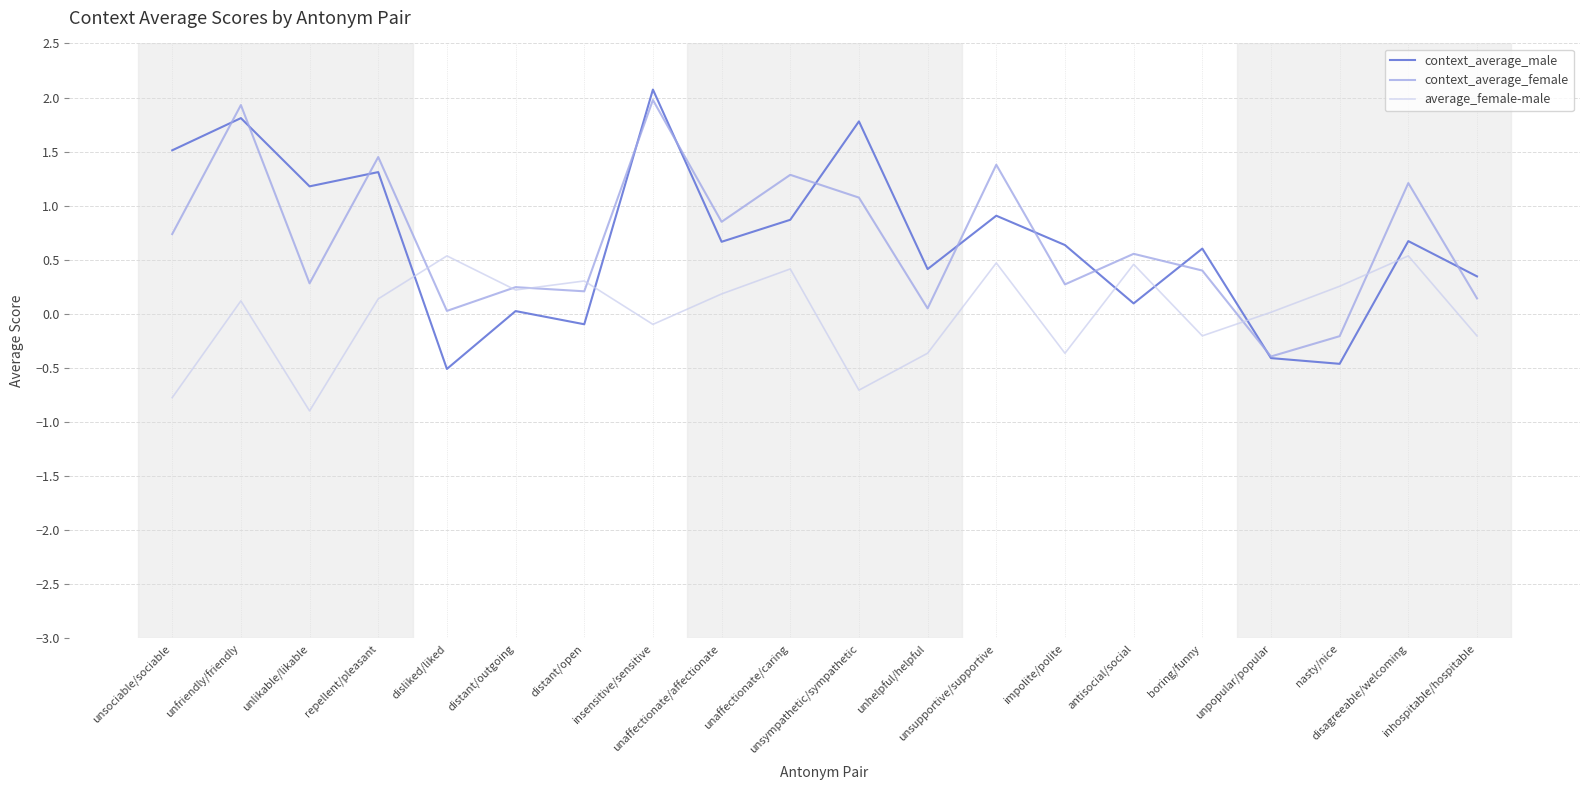

In context_average_male, how many points are lower than both neighbors (excluding endpoints)?

7